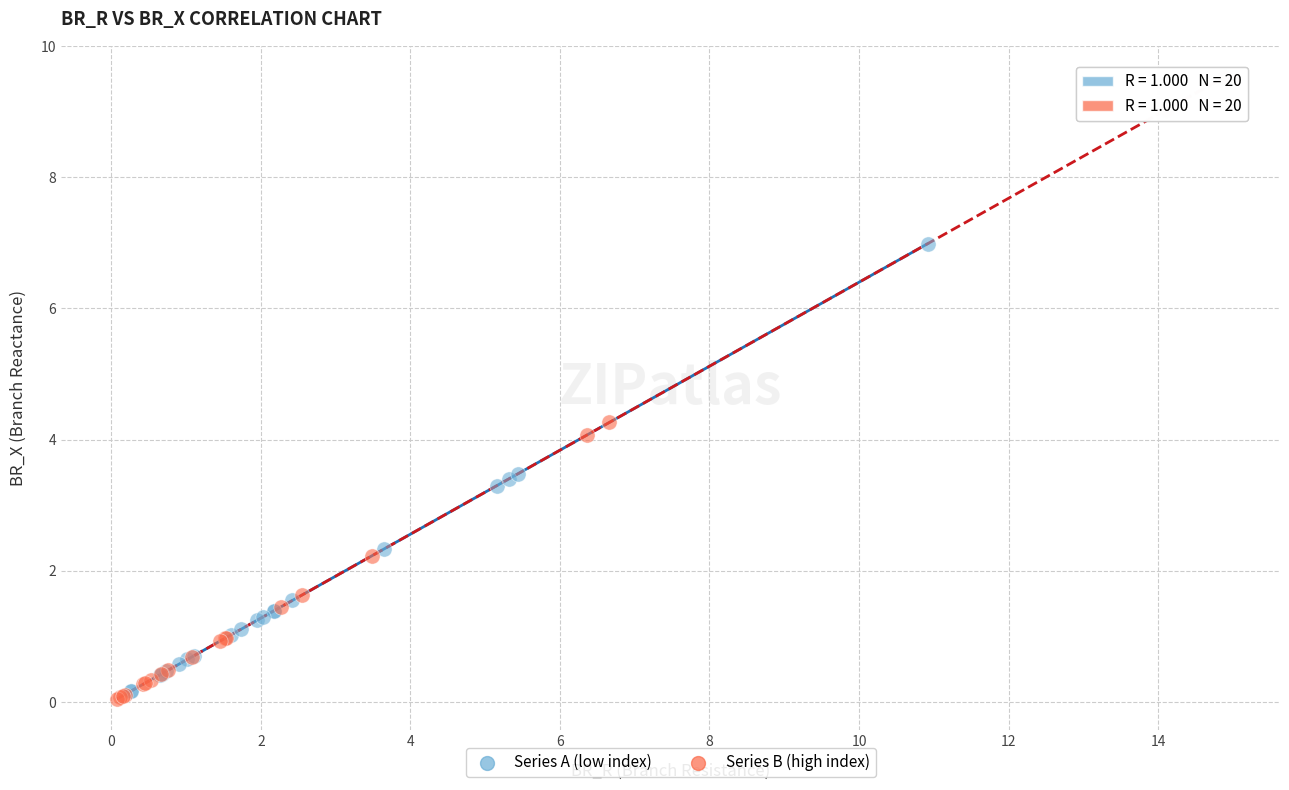

Which series contains the highest Y value?

Series B (high index)